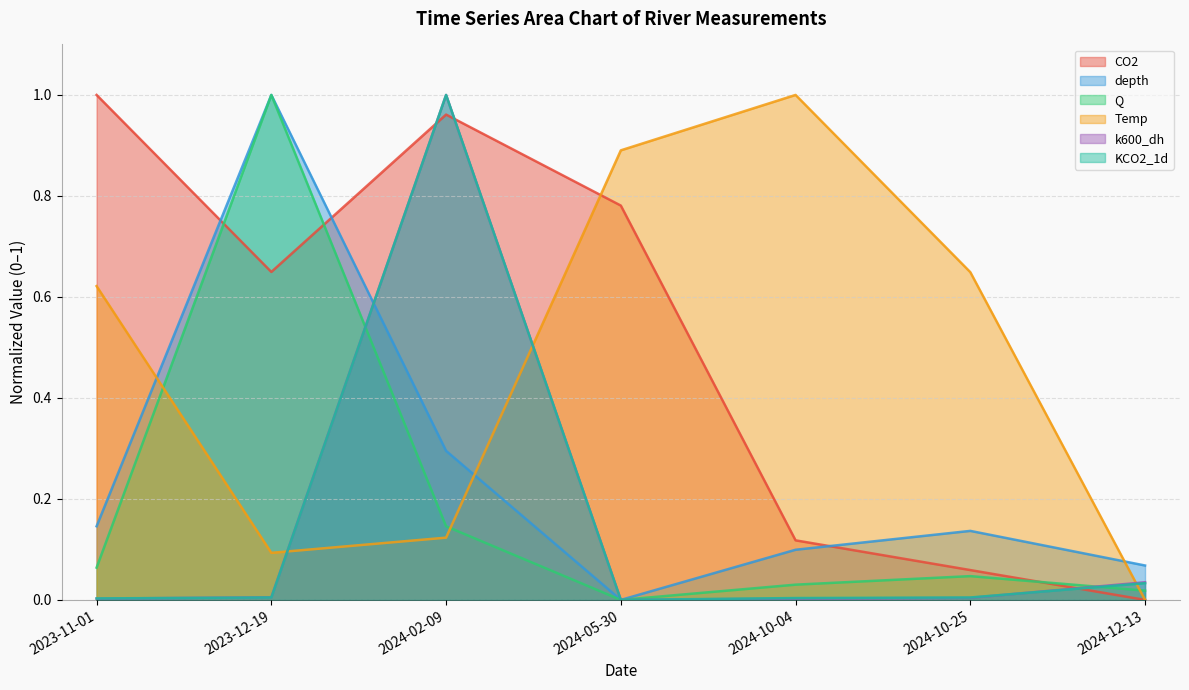

At which category is the sum across all series the highest?

2024-02-09